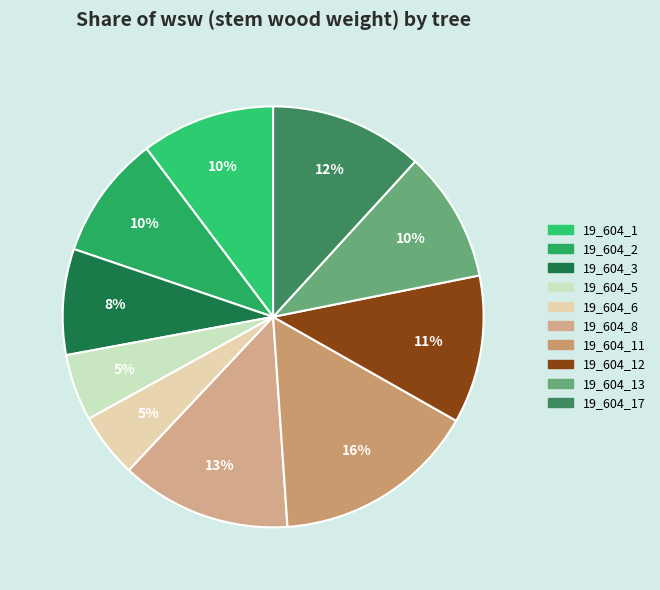

Which slice is the largest?

19_604_11